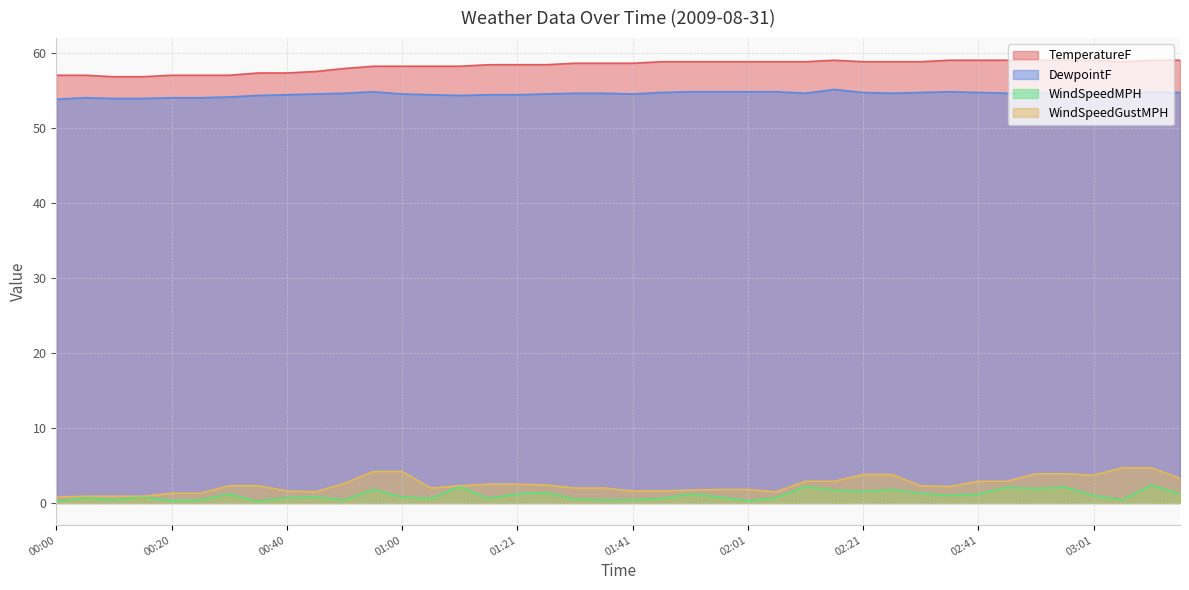

At which category does the chart reach its peak across all series?

02:16